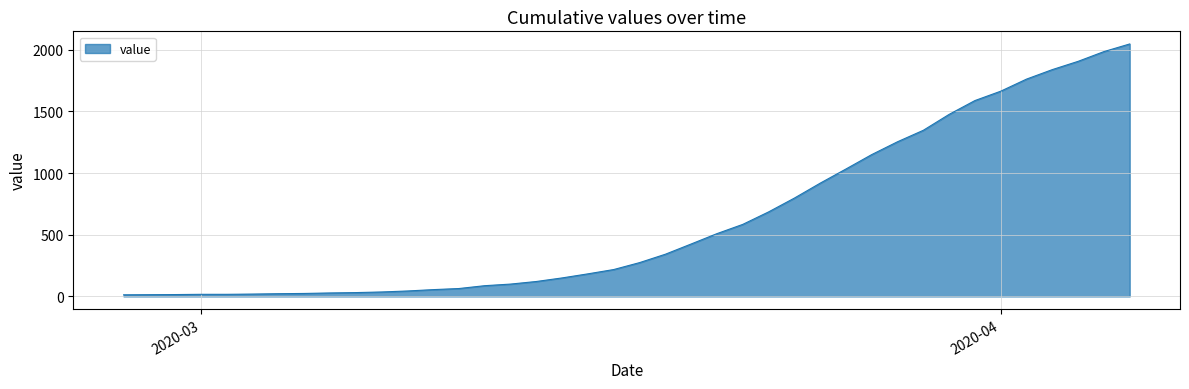

What is the greatest value displayed?

2047